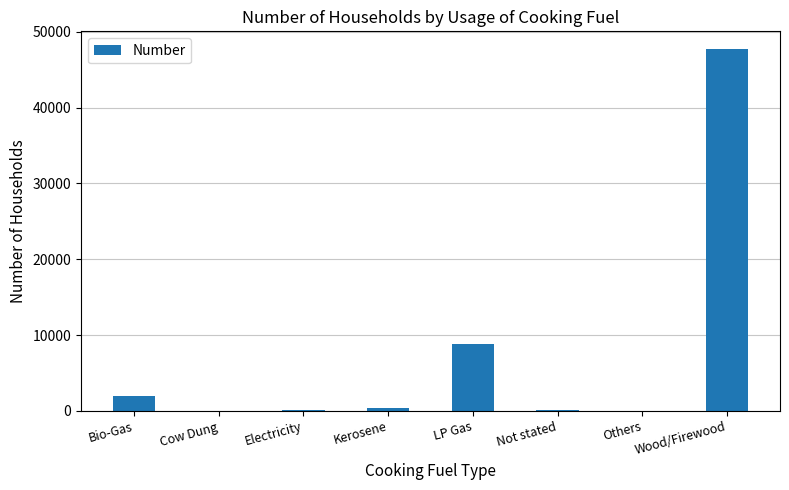

Between Wood/Firewood and Others, which is larger?

Wood/Firewood